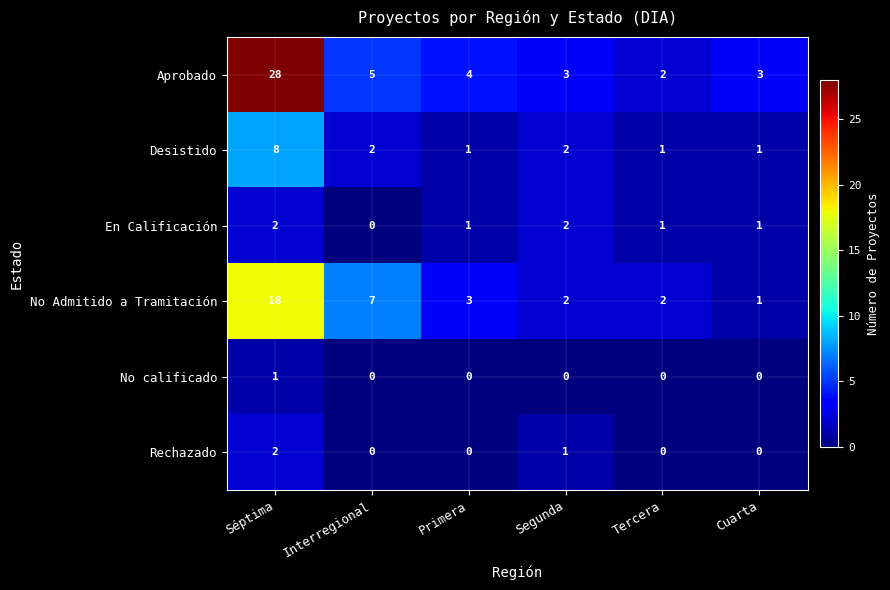

Which series has the largest total across all categories?

Aprobado